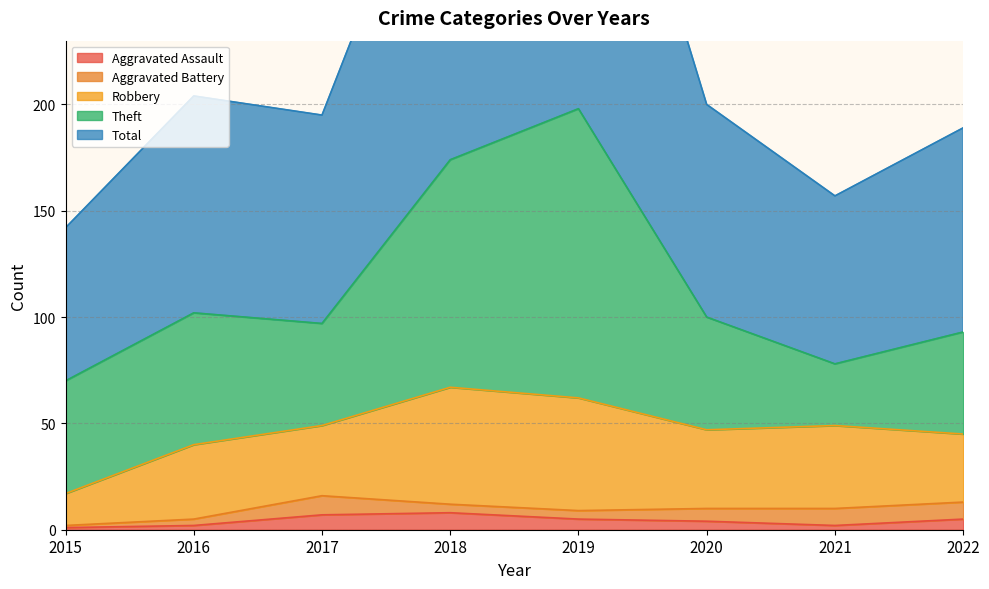

Which label corresponds to the smallest value in the chart?

2015